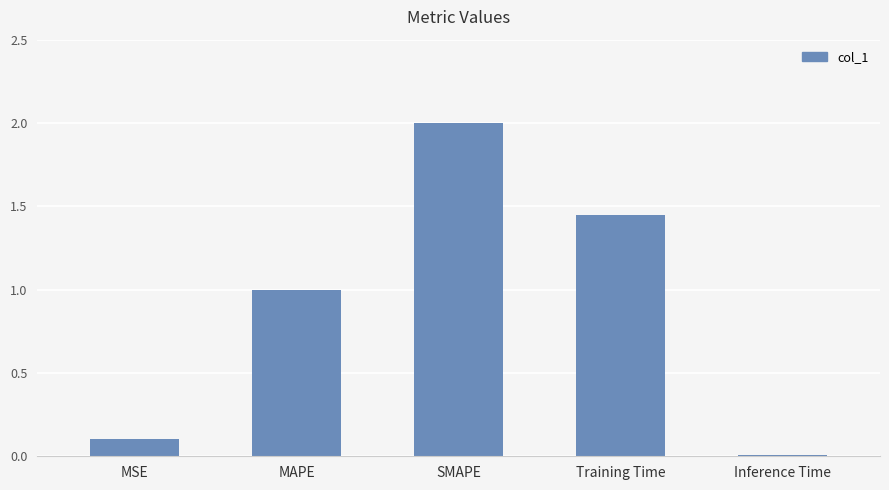

Which has a higher value, MSE or MAPE?

MAPE